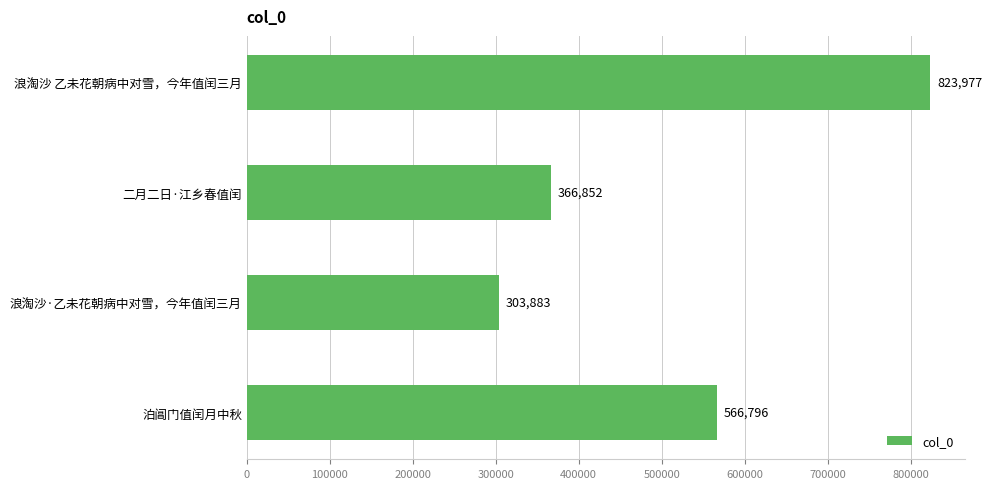

How many series are shown in this chart?

1